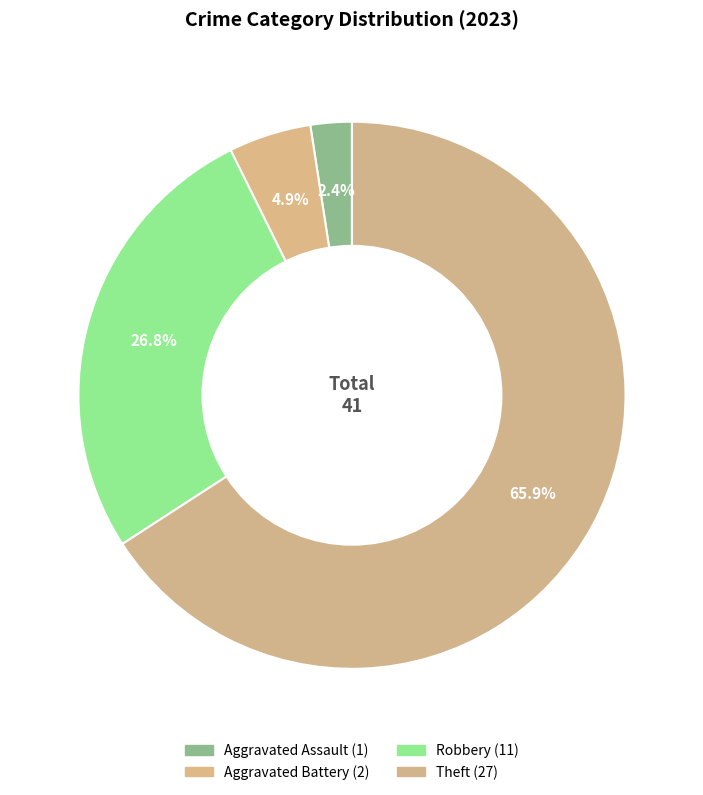

How many segments does this pie chart have?

4